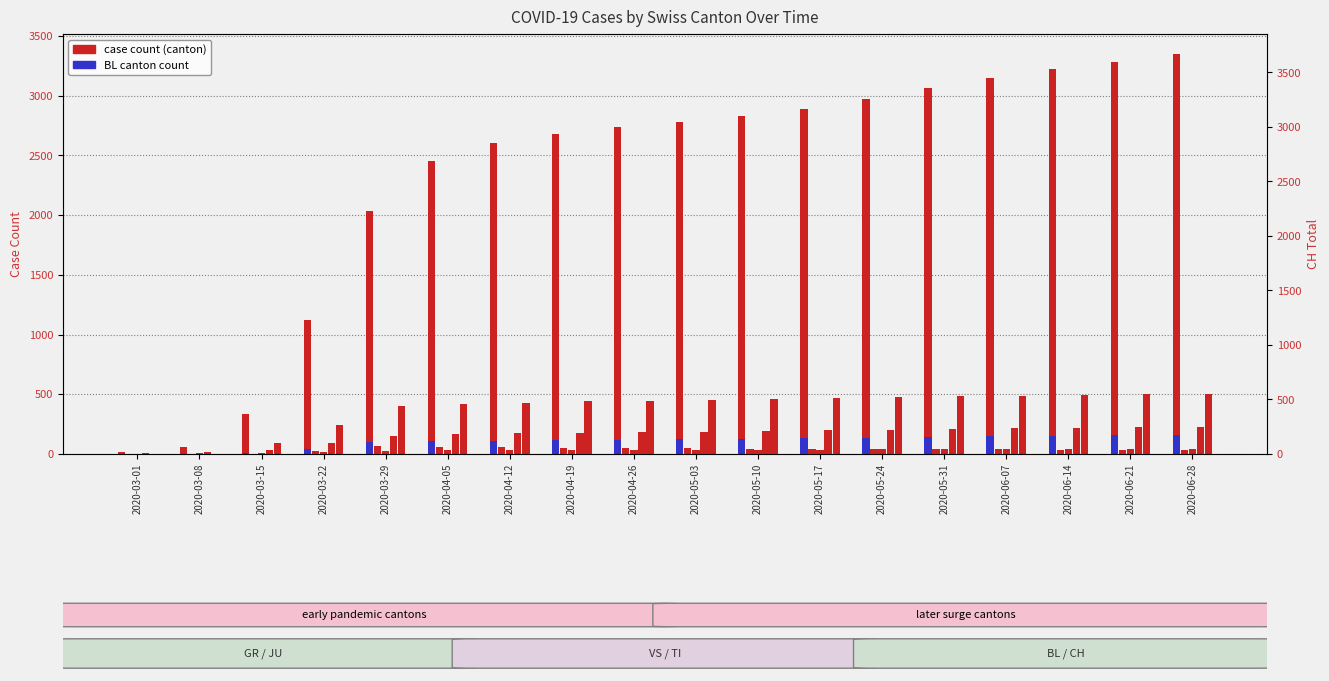

What is the label of the 11th bar from the left?

2020-05-10